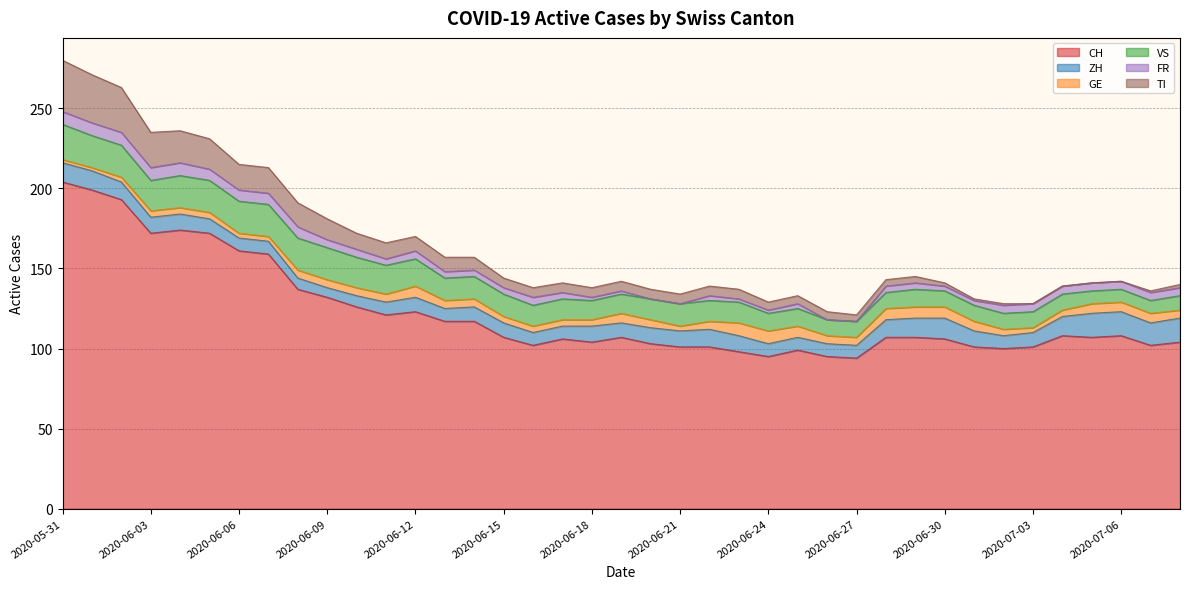

What are all the series names shown in the legend?

CH, ZH, GE, VS, FR, TI